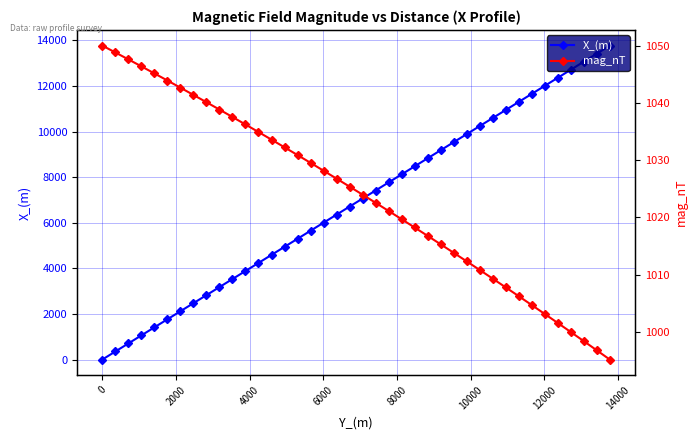

True or false: X_(m) has more than 2 interior local peaks.

False